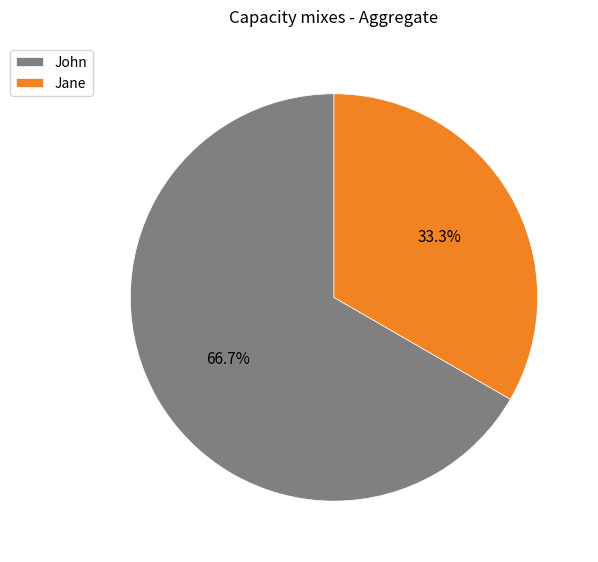

Which category accounts for the majority?

John